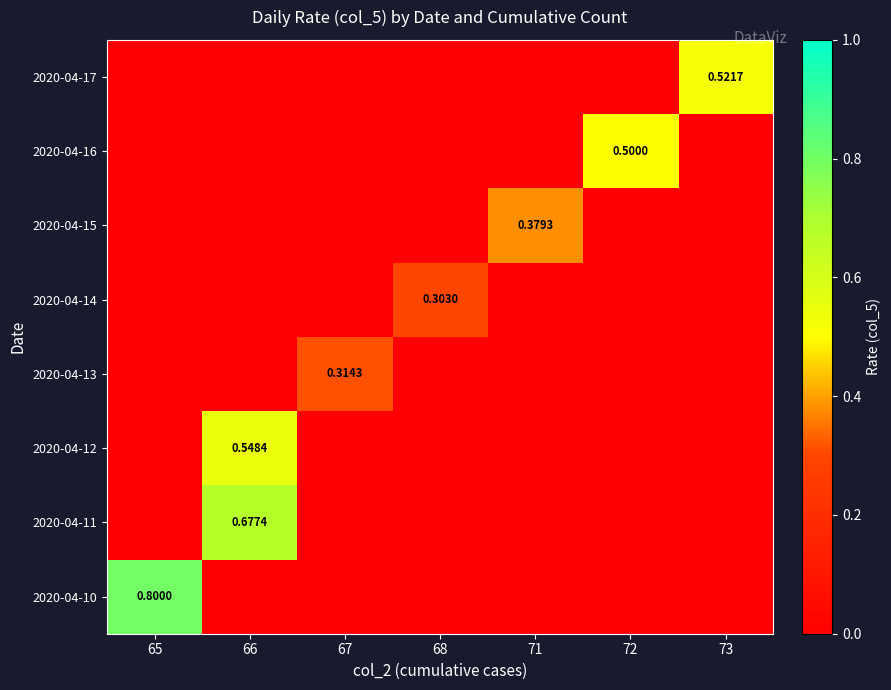

Count the number of data series in this chart.

8